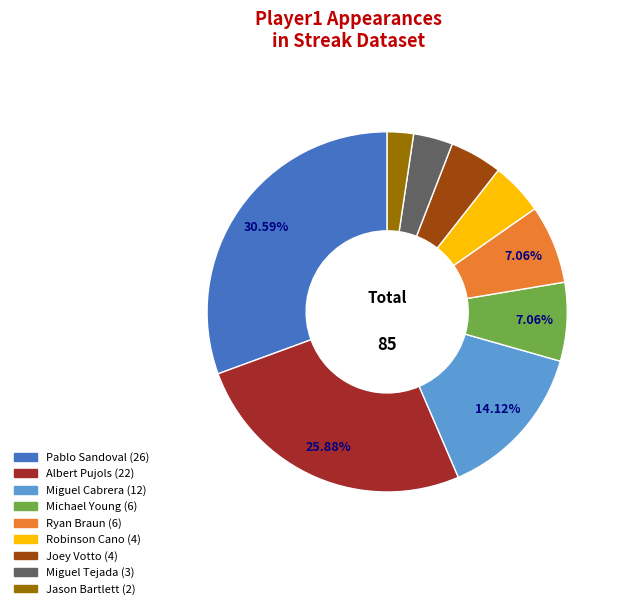

Is there any slice that represents more than half of the pie?

No